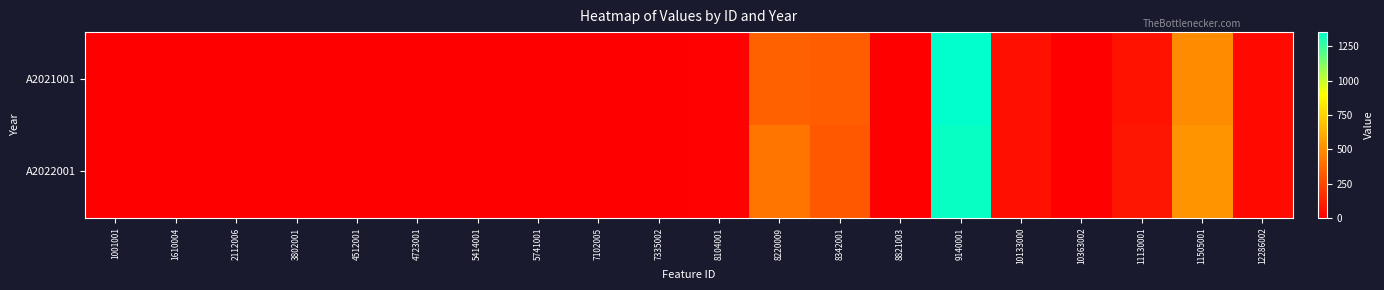

Reading left to right, list all the values displayed in this chart.

A2021001: 1001001=0	1610004=0	2112006=0	3802001=0	4512001=0	4723001=0	5414001=0	5741001=0	7102005=0	7335002=2	8104001=8	8220009=347	8342001=330	8821003=0	9140001=1353	10133000=62	10363002=0	11130001=67	11505001=493	12286002=32
A2022001: 1001001=0	1610004=0	2112006=0	3802001=0	4512001=0	4723001=0	5414001=0	5741001=0	7102005=0	7335002=2	8104001=7	8220009=414	8342001=313	8821003=0	9140001=1336	10133000=63	10363002=0	11130001=84	11505001=520	12286002=34